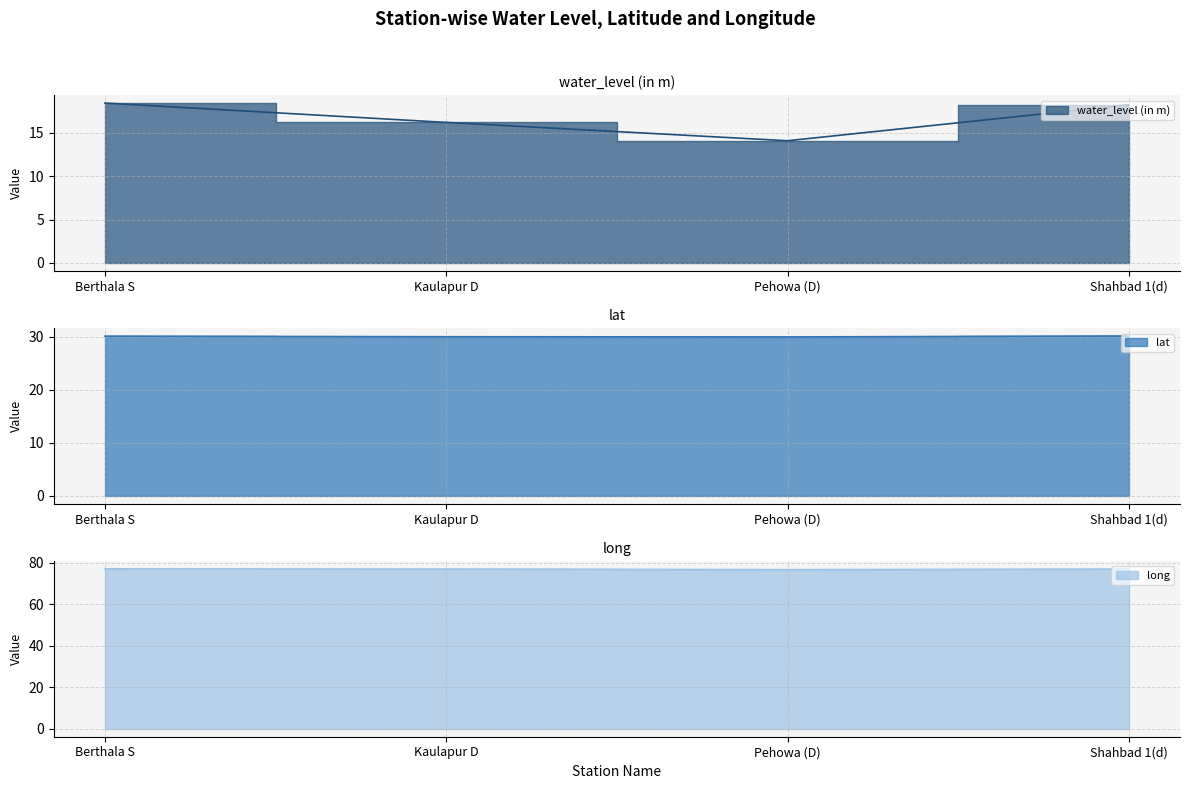

True or false: long has a value of 22.8 at Shahbad 1(d).

False